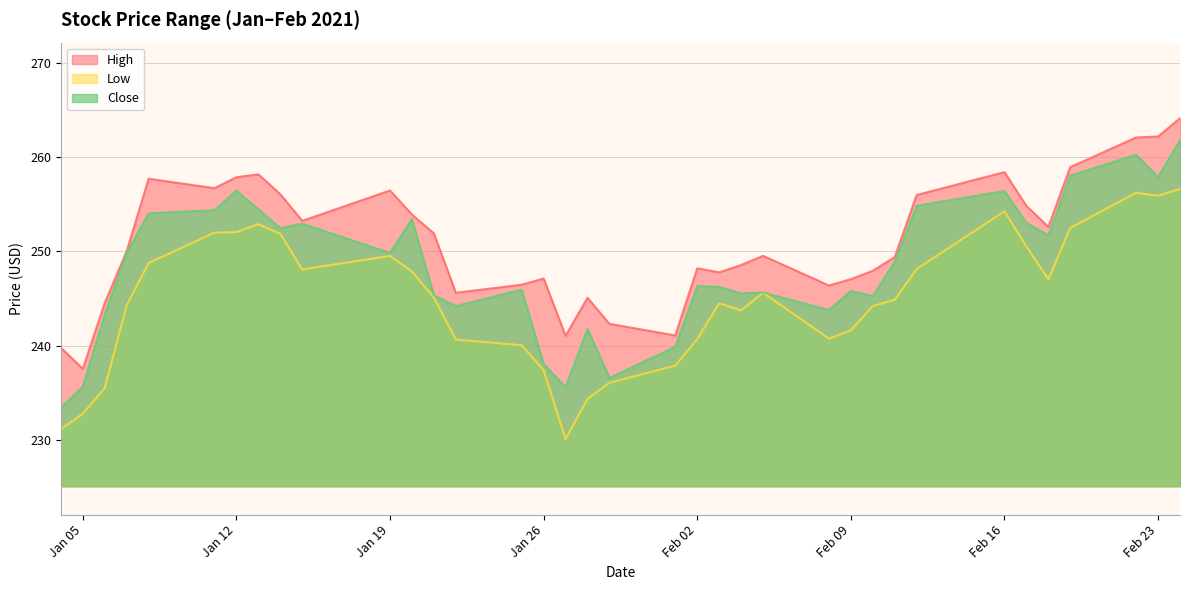

True or false: Low has more than 2 interior local peaks.

True